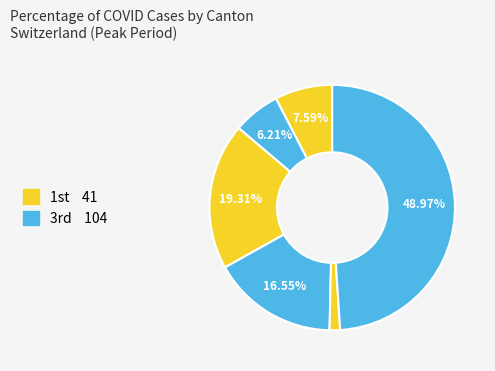

How many slices are in this pie chart?

6